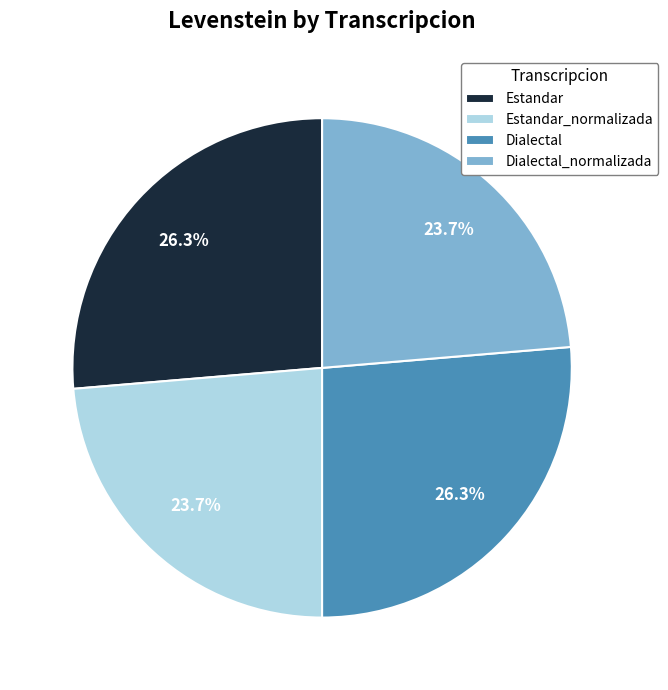

What percentage is the Dialectal_normalizada slice, to the nearest percent?

24%